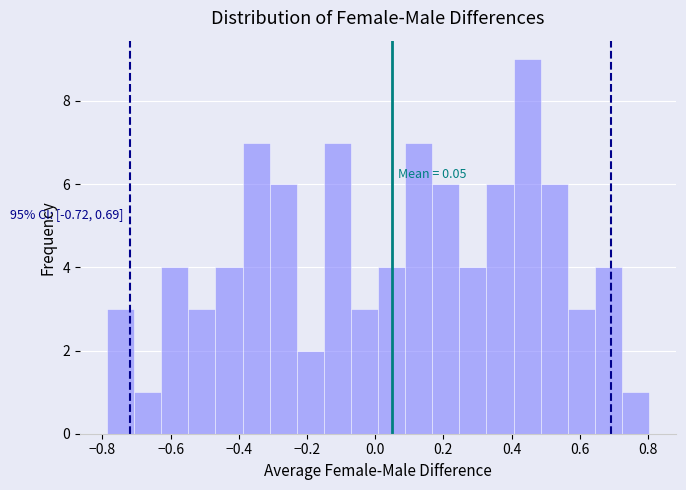

Around what value on the x-axis is the tallest bar? Give the approximate position of its centre, as read against the axis.

0.44